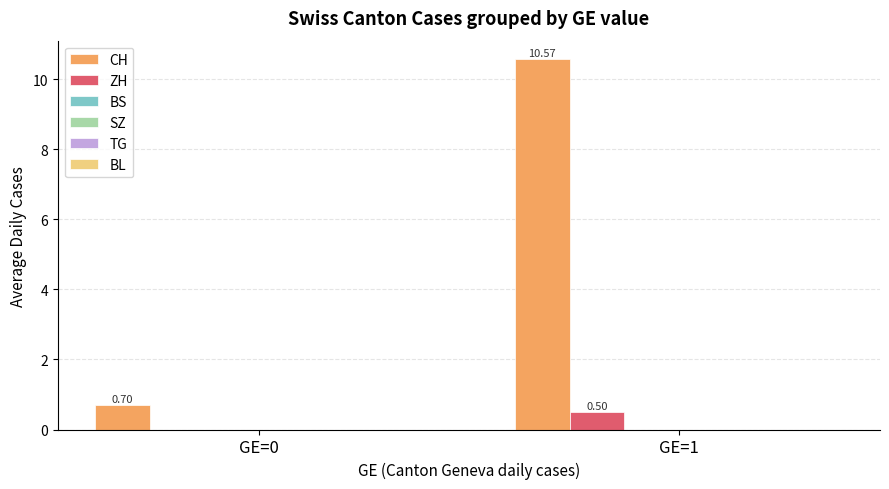

What is the sum of all ZH values?

0.5